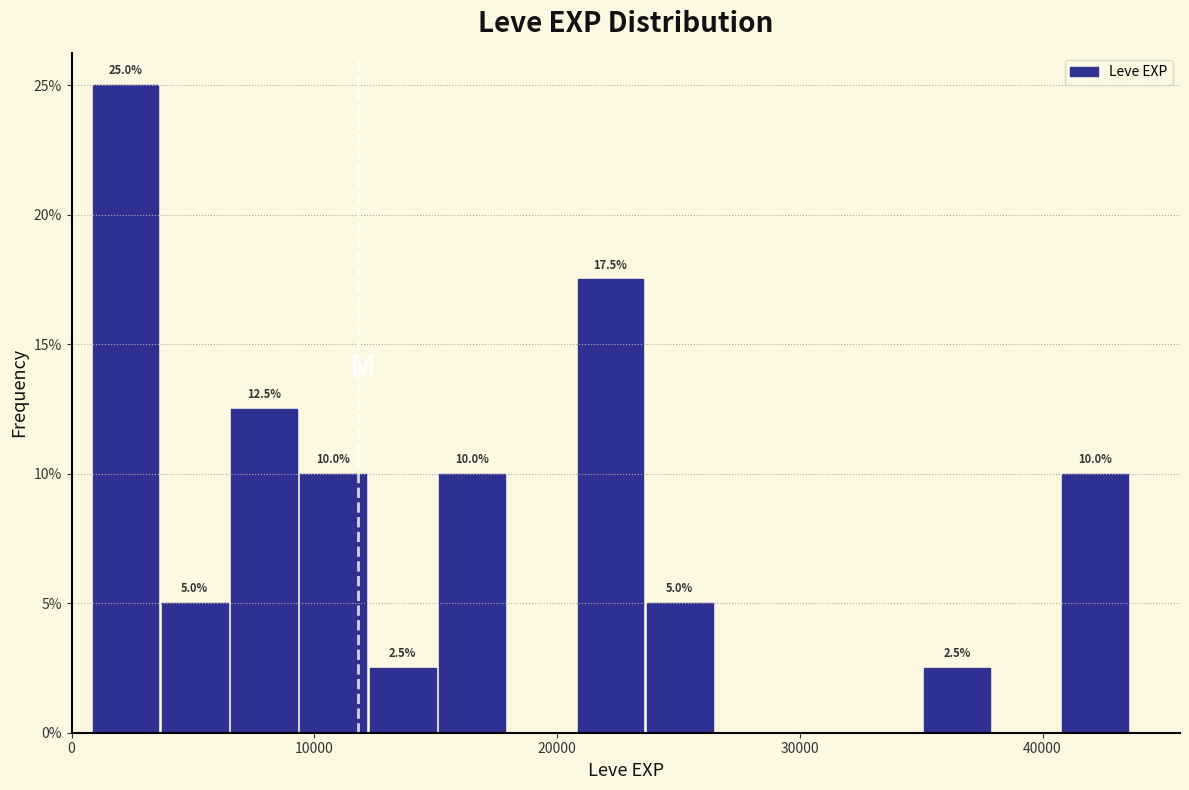

Around what value on the x-axis is the tallest bar? Give the approximate position of its centre, as read against the axis.

2000